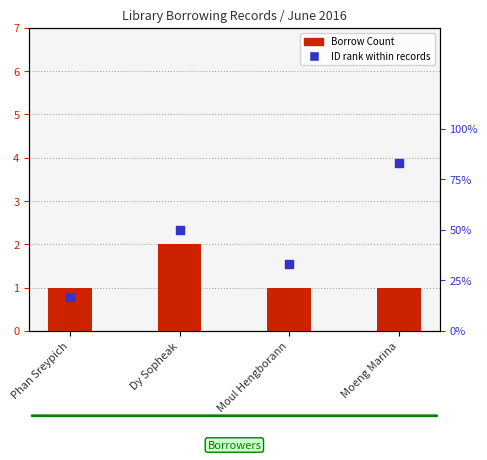

Which series has the largest total across all categories?

ID rank within records